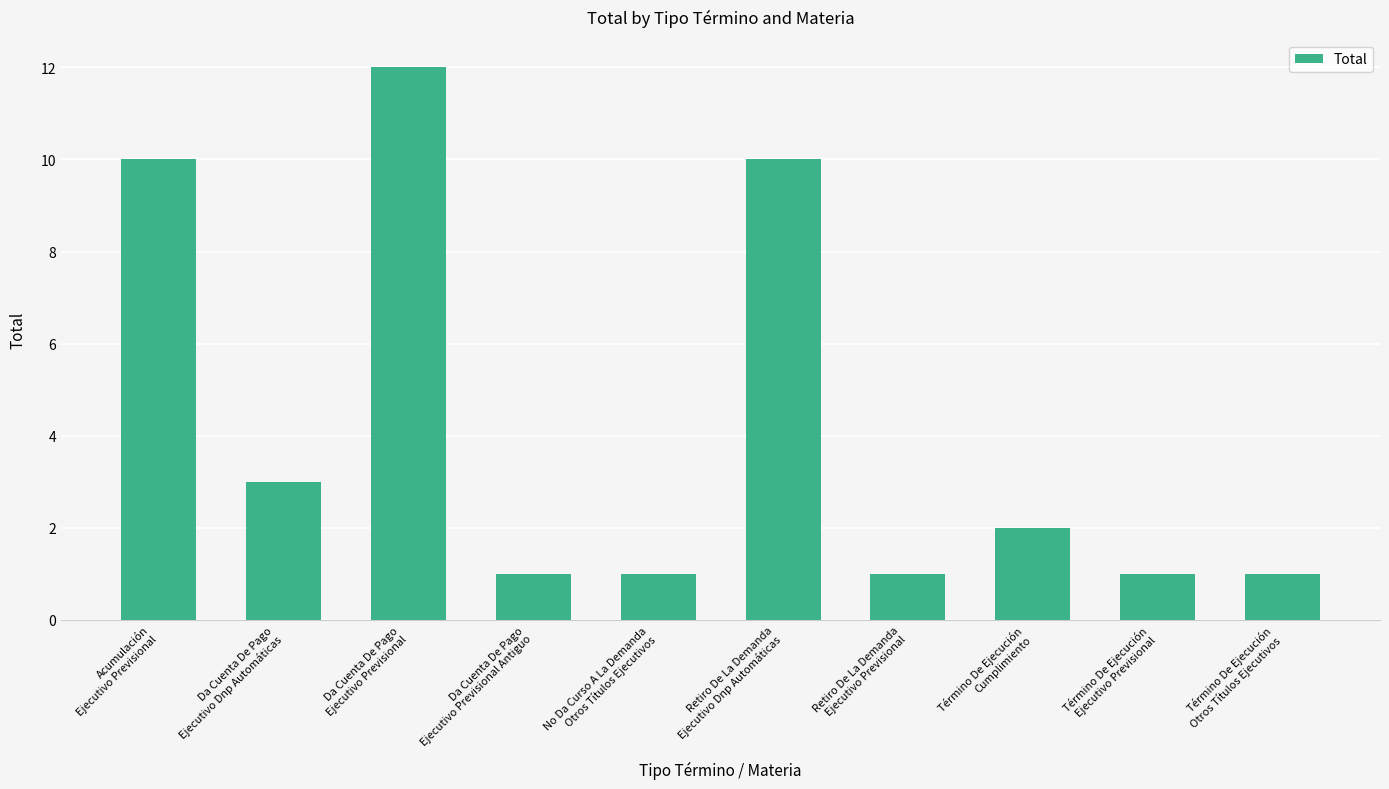

Approximately how many times larger is the value at Da Cuenta De Pago
Ejecutivo Previsional Antiguo compared to Término De Ejecución
Ejecutivo Previsional?

1.0